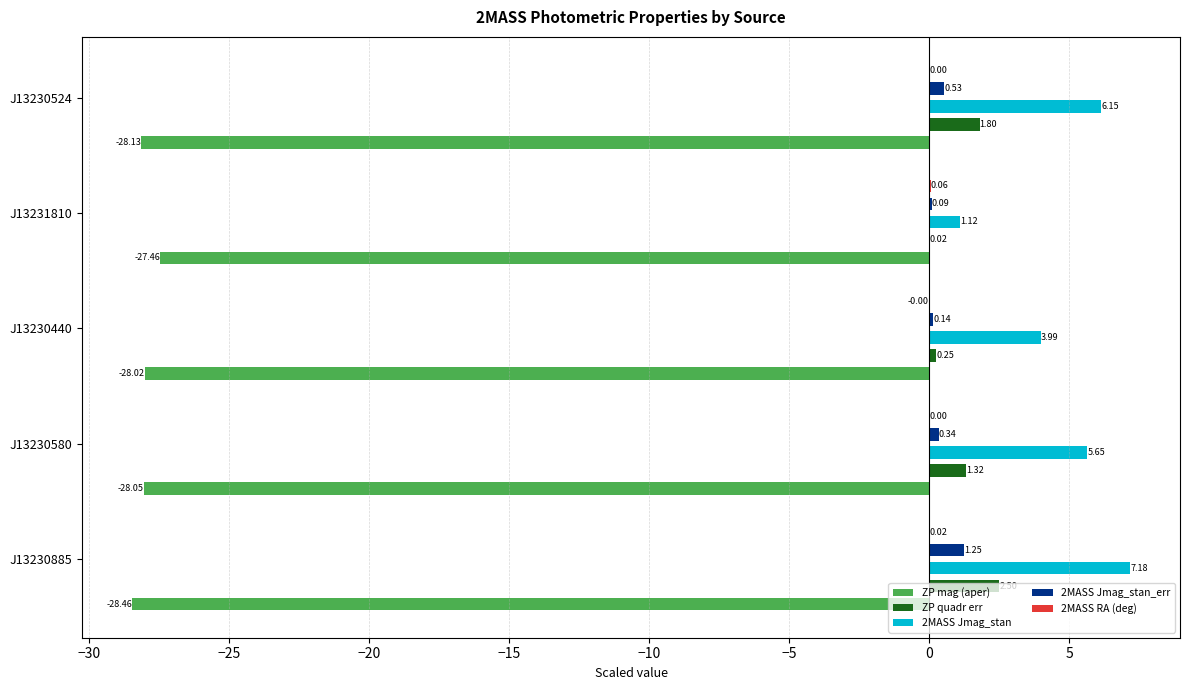

Is it true that 2MASS Jmag_stan equals 6.2 at J13230524?

True